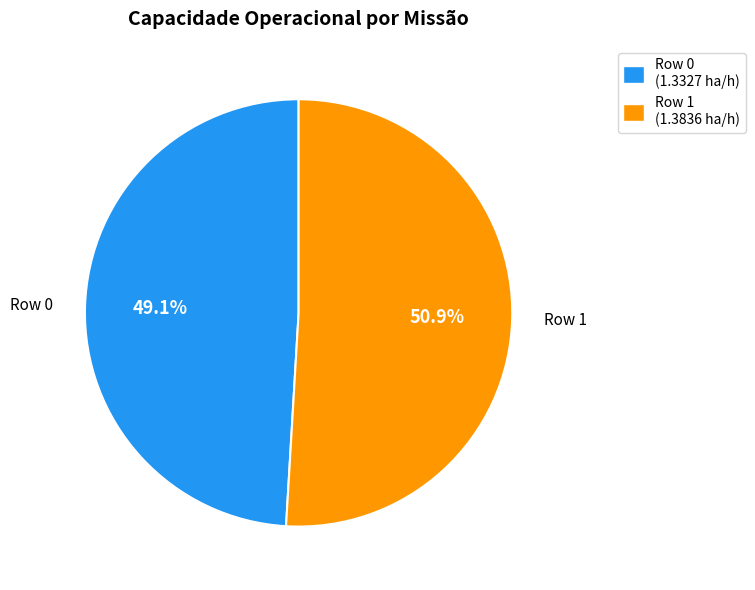

What is the largest slice in the pie chart?

Row 1